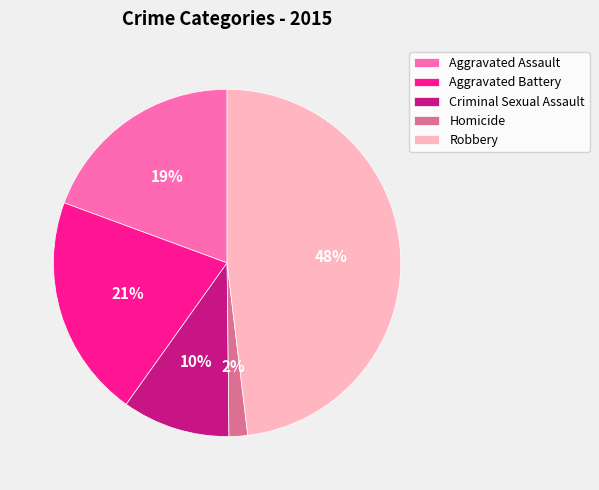

Is there any slice that represents more than half of the pie?

No